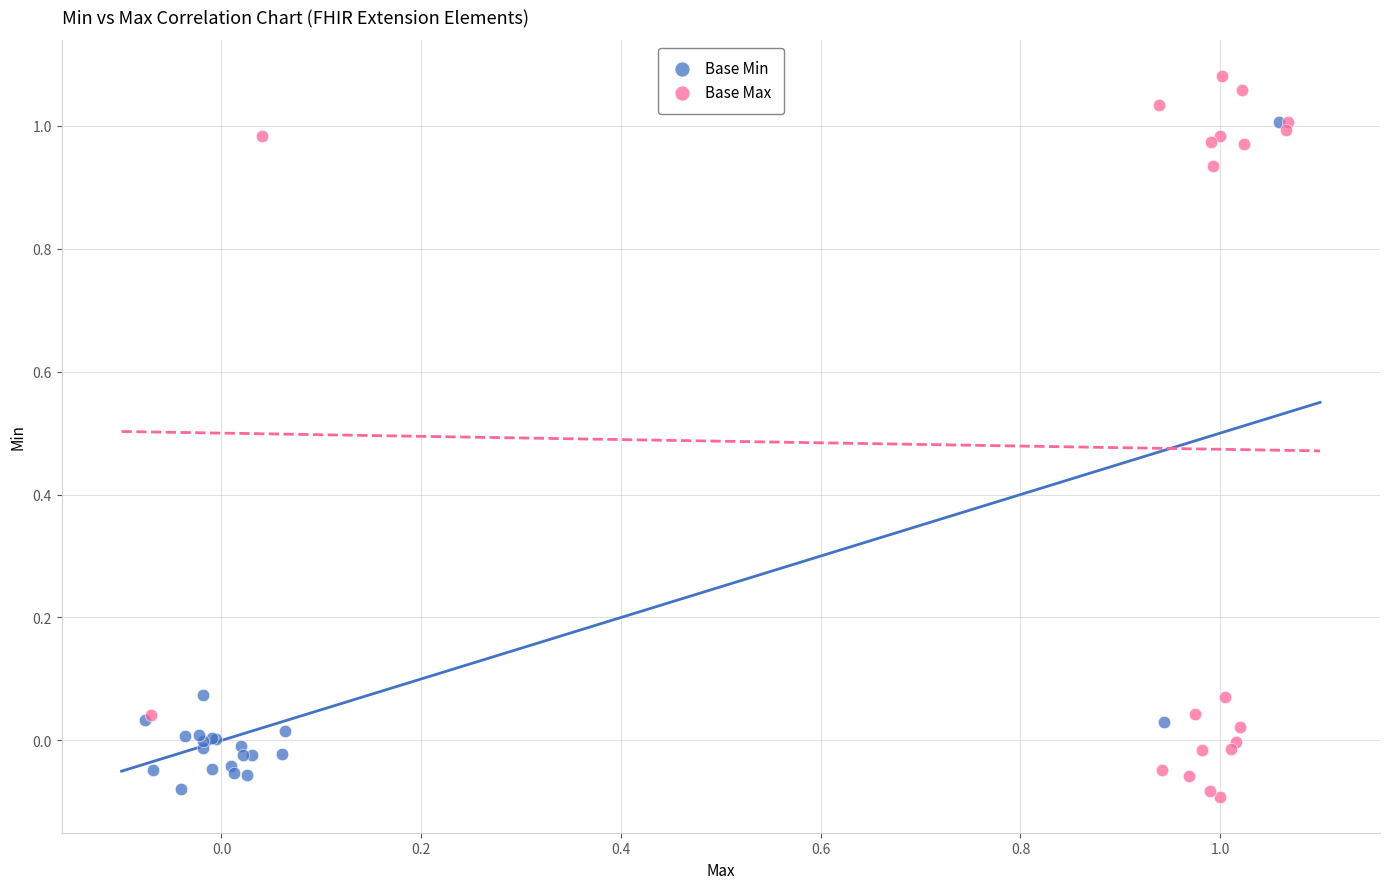

Which series reaches the minimum Y coordinate?

Base Max